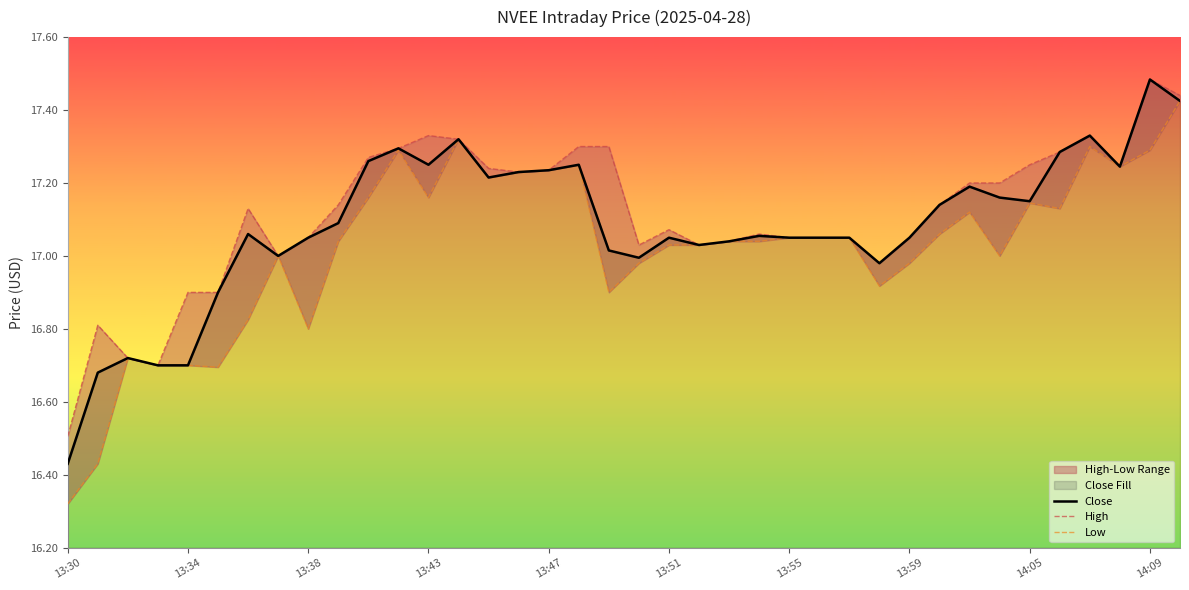

What is the difference between the maximum and minimum values in the Low series?

1.1